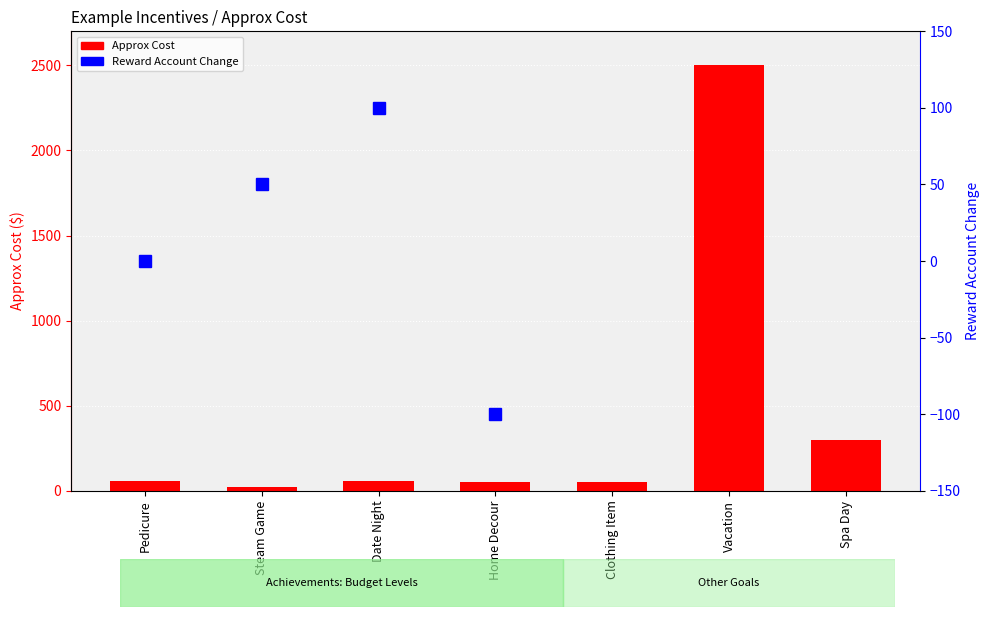

What is the difference between the second highest and second lowest values?

250